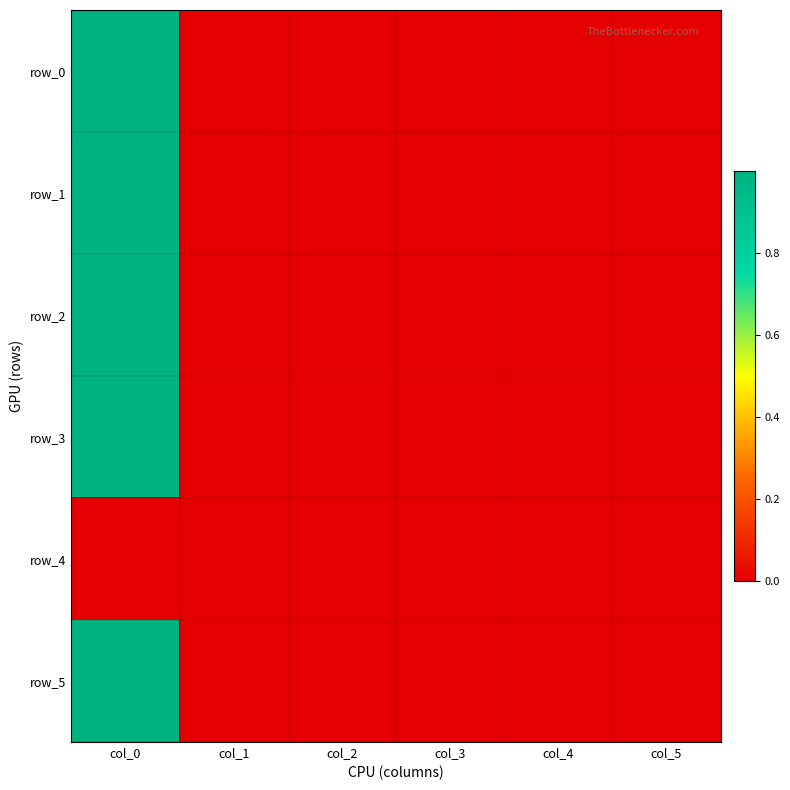

Is the value of row_4 at col_4 greater than the value of row_1 at col_5?

No